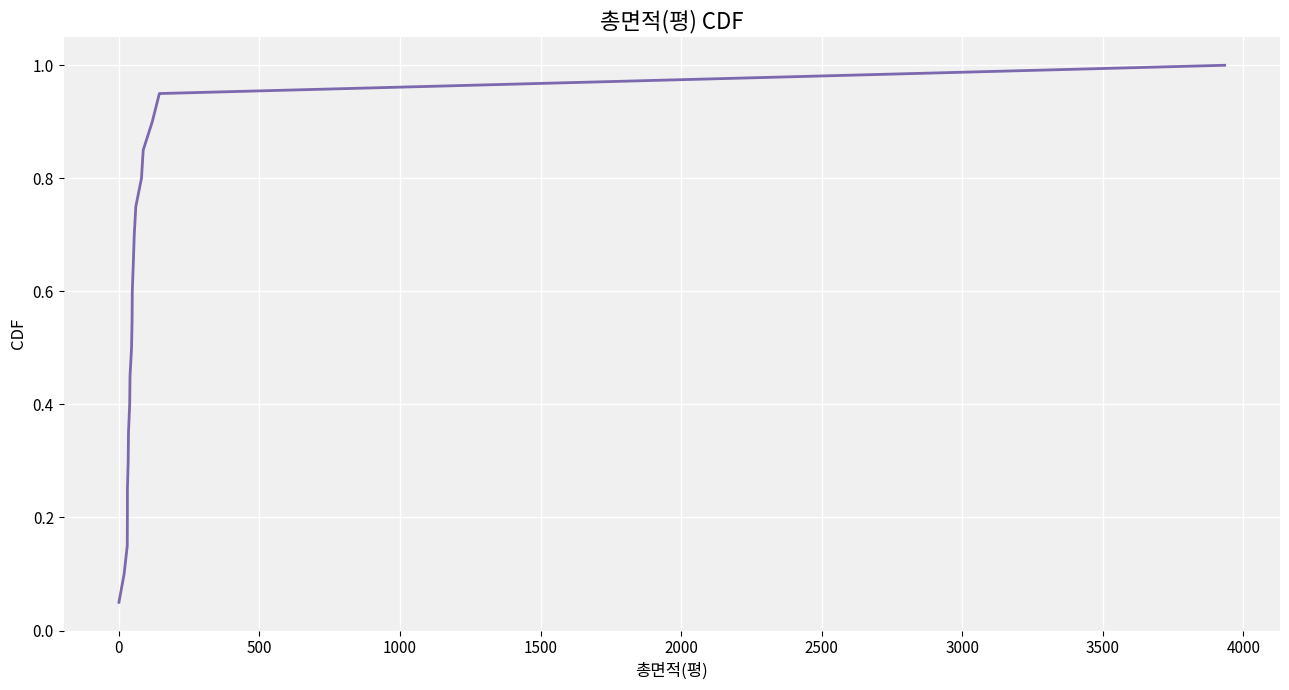

What is the maximum value shown in the chart?

1.0